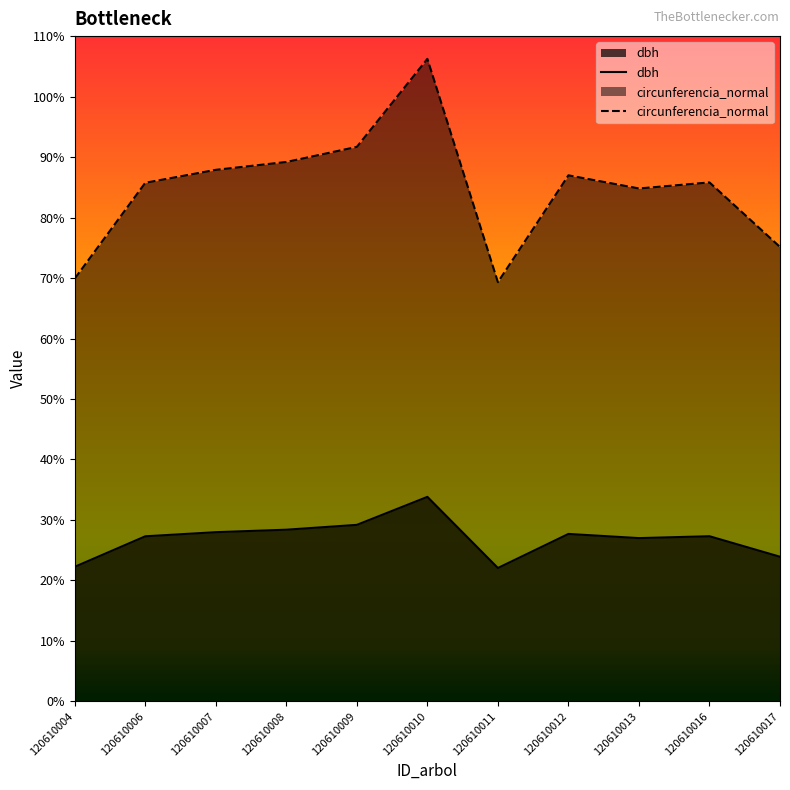

How many values in the circunferencia_normal series exceed 85?

7